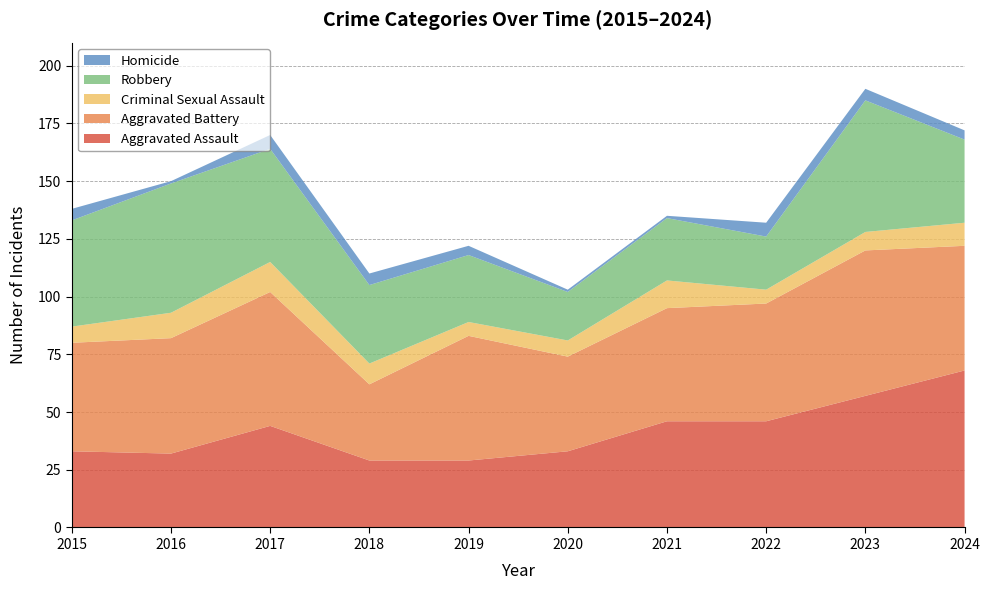

Reading right to left, list all the values displayed in this chart.

Aggravated Assault: 2024=68	2023=57	2022=46	2021=46	2020=33	2019=29	2018=29	2017=44	2016=32	2015=33
Aggravated Battery: 2024=54	2023=63	2022=51	2021=49	2020=41	2019=54	2018=33	2017=58	2016=50	2015=47
Criminal Sexual Assault: 2024=10	2023=8	2022=6	2021=12	2020=7	2019=6	2018=9	2017=13	2016=11	2015=7
Robbery: 2024=36	2023=57	2022=23	2021=27	2020=21	2019=29	2018=34	2017=49	2016=56	2015=46
Homicide: 2024=4	2023=5	2022=6	2021=1	2020=1	2019=4	2018=5	2017=6	2016=1	2015=5